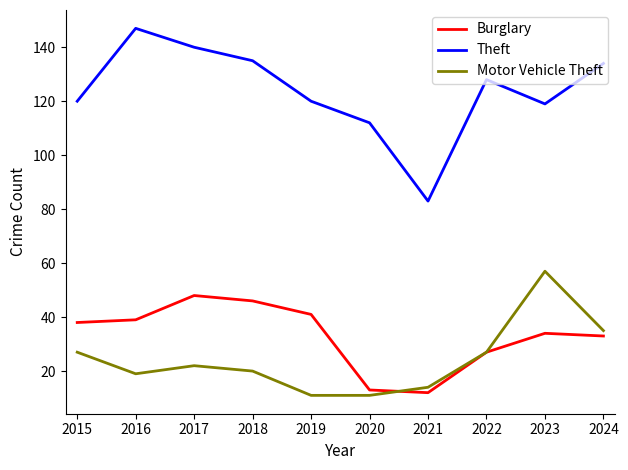

How many lines are shown in the chart?

3